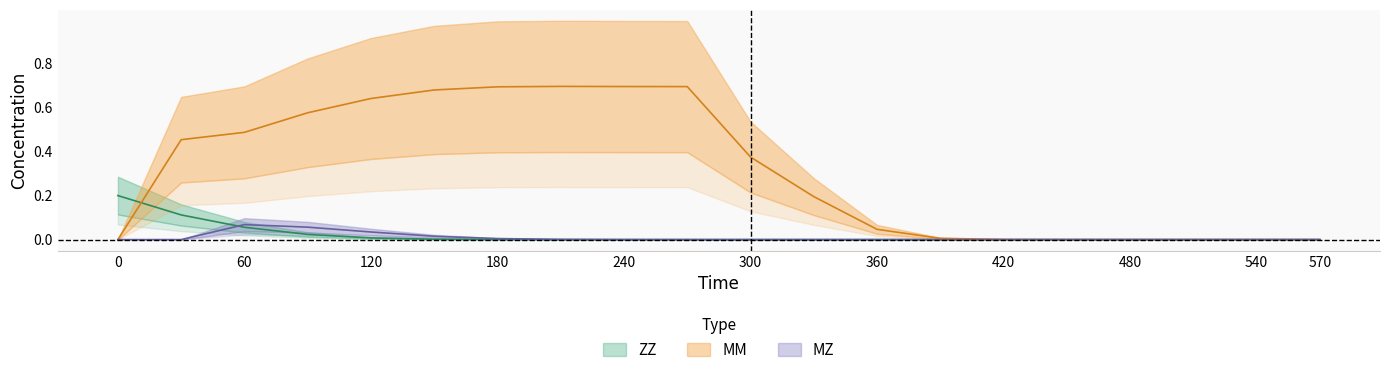

Reading left to right, what are all the values shown in this chart?

ZZ: 0.2	0.1	0.1	0.0	0.0	0.0	0.0	0.0	0.0	0.0	0.0	0.0	0.0	0.0	0.0	0.0	0.0	0.0	0.0	0.0
MM: 0.0	0.5	0.5	0.6	0.6	0.7	0.7	0.7	0.7	0.7	0.4	0.2	0.0	0.0	0.0	0.0	0.0	0.0	0.0	0.0
MZ: 0.0	0.0	0.1	0.1	0.0	0.0	0.0	0.0	0.0	0.0	0.0	0.0	0.0	0.0	0.0	0.0	0.0	0.0	0.0	0.0